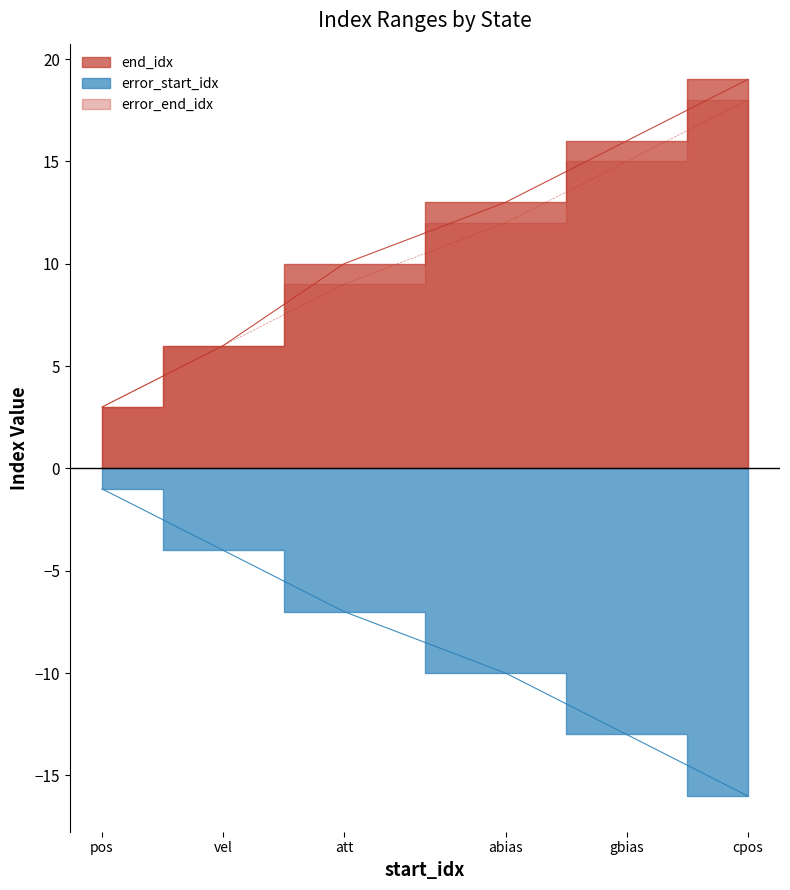

True or false: error_start_idx has more than 0 interior local peaks.

False